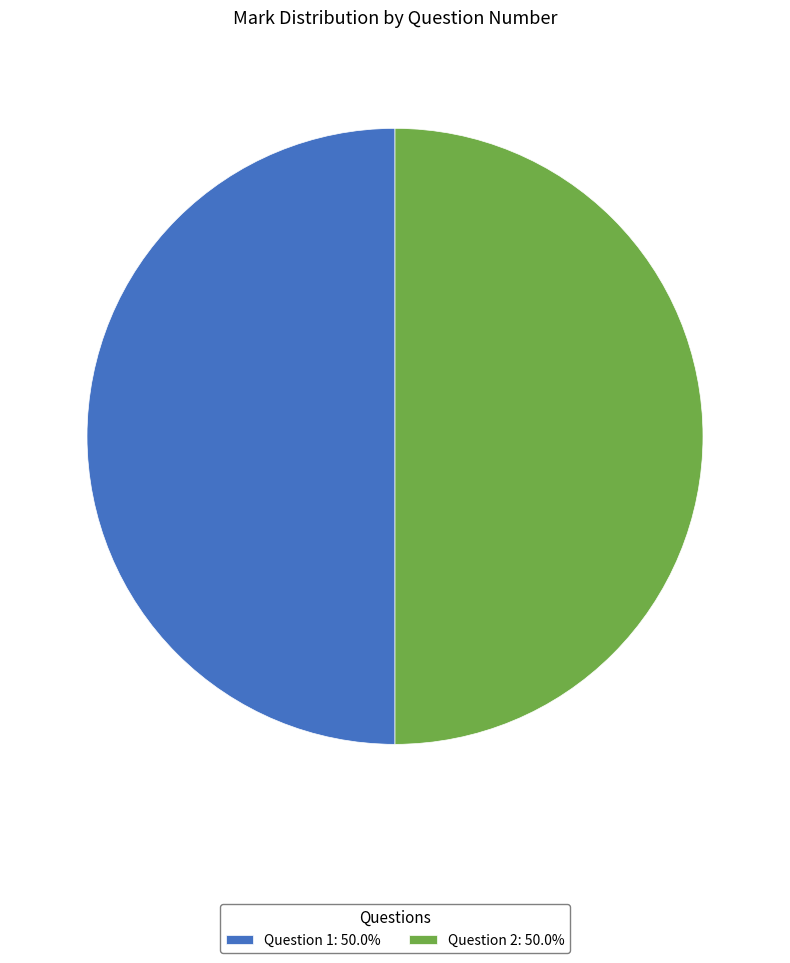

How many segments does this pie chart have?

2